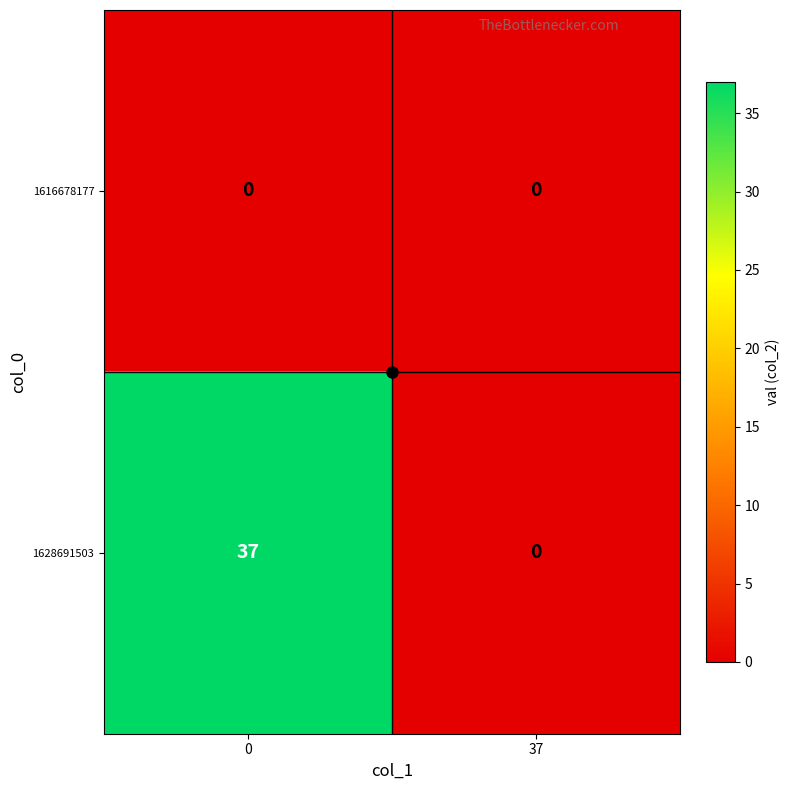

What is the difference between the maximum and minimum values in the 1628691503 series?

37